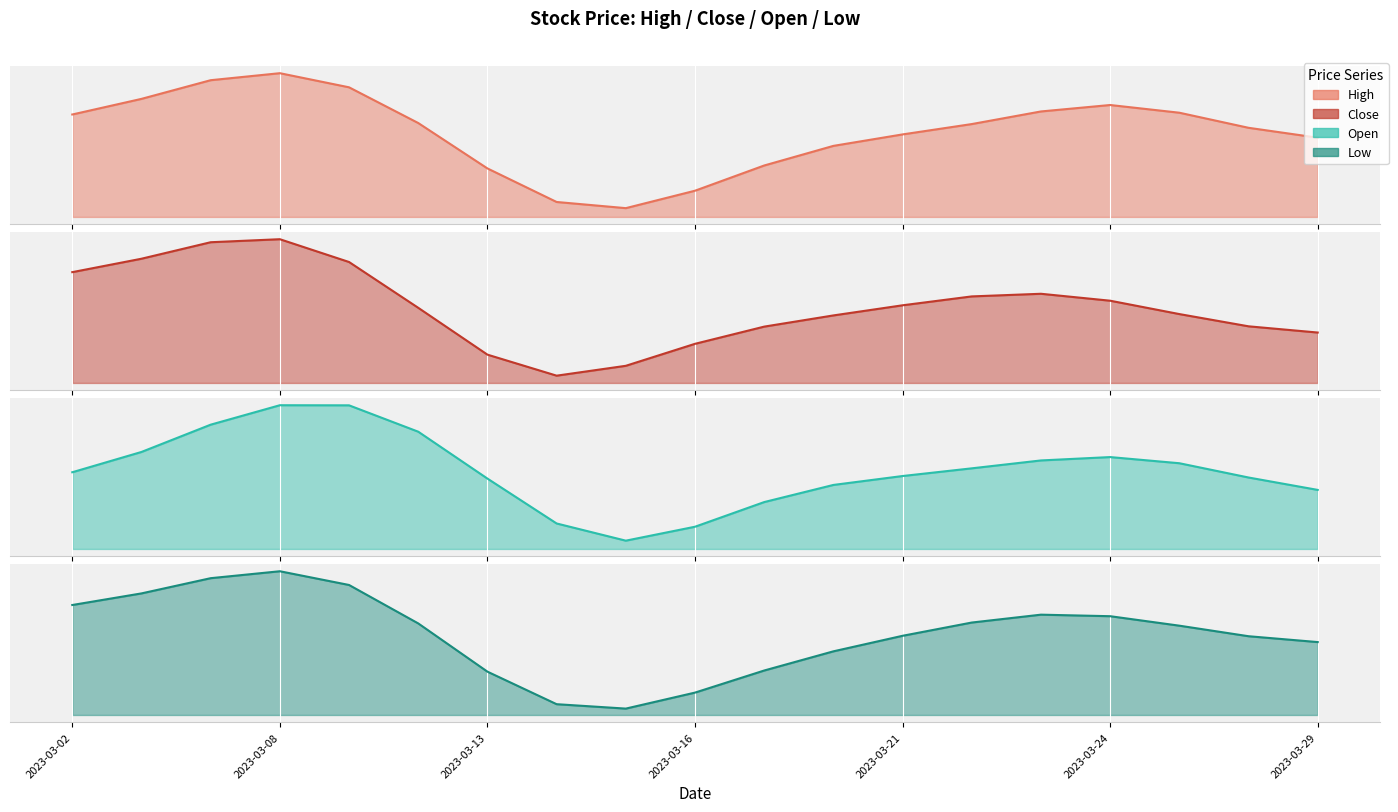

What is the difference between the second highest and second lowest values in the Close series?

57.6